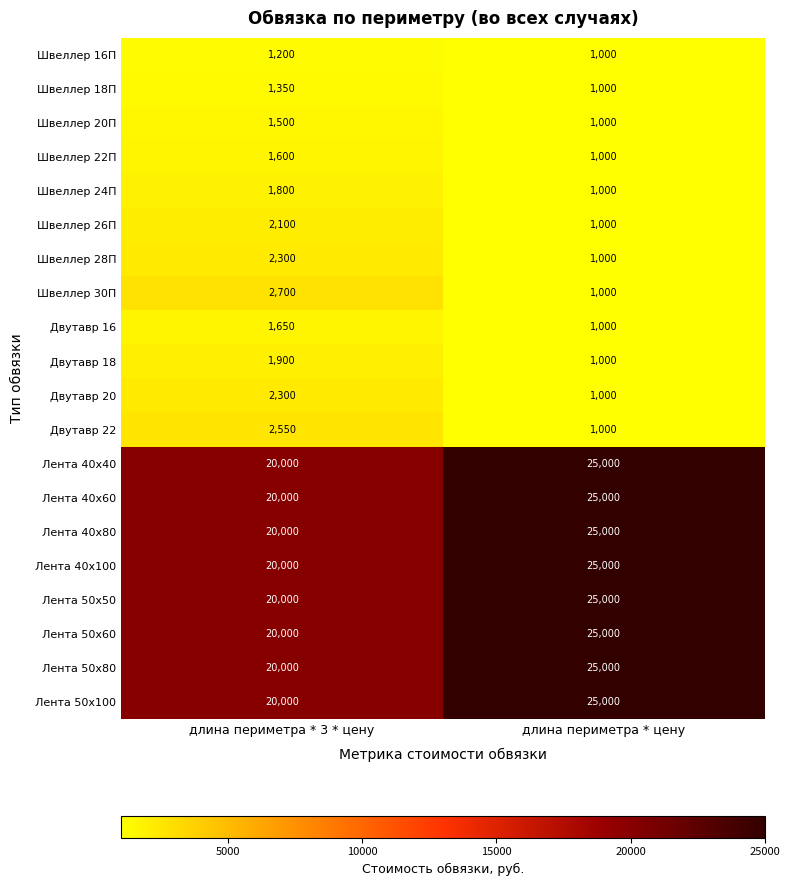

Is it true that Двутавр 18 equals 433 at длина периметра * 3 * цену?

False